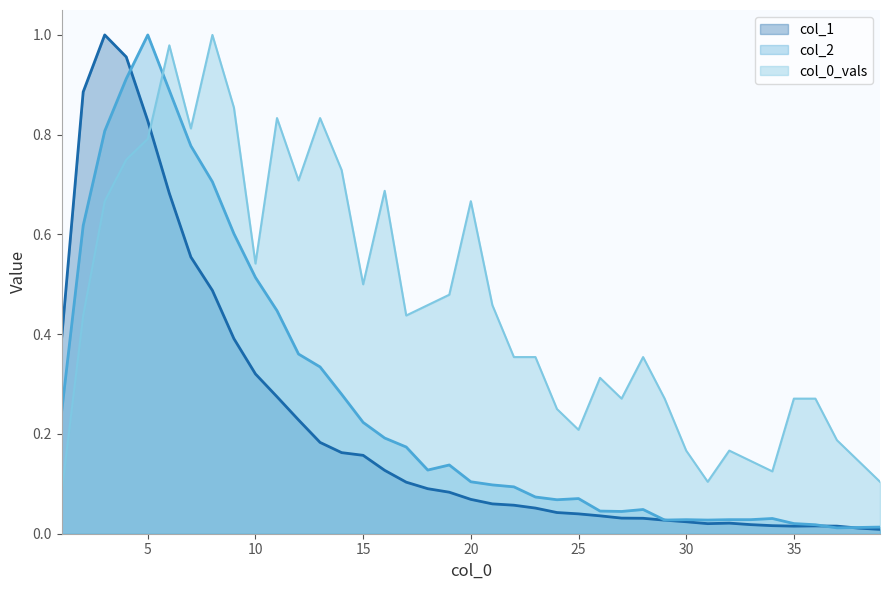

Reading right to left, what are all the values shown in this chart?

col_1: 0.0	0.0	0.0	0.0	0.0	0.0	0.0	0.0	0.0	0.0	0.0	0.0	0.0	0.0	0.0	0.0	0.1	0.1	0.1	0.1	0.1	0.1	0.1	0.1	0.2	0.2	0.2	0.2	0.3	0.3	0.4	0.5	0.6	0.7	0.8	1.0	1.0	0.9	0.4
col_2: 0.0	0.0	0.0	0.0	0.0	0.0	0.0	0.0	0.0	0.0	0.0	0.0	0.0	0.0	0.1	0.1	0.1	0.1	0.1	0.1	0.1	0.1	0.2	0.2	0.2	0.3	0.3	0.4	0.4	0.5	0.6	0.7	0.8	0.9	1.0	0.9	0.8	0.6	0.2
col_0_vals: 0.1	0.1	0.2	0.3	0.3	0.1	0.1	0.2	0.1	0.2	0.3	0.4	0.3	0.3	0.2	0.2	0.4	0.4	0.5	0.7	0.5	0.5	0.4	0.7	0.5	0.7	0.8	0.7	0.8	0.5	0.9	1.0	0.8	1.0	0.8	0.8	0.7	0.4	0.1